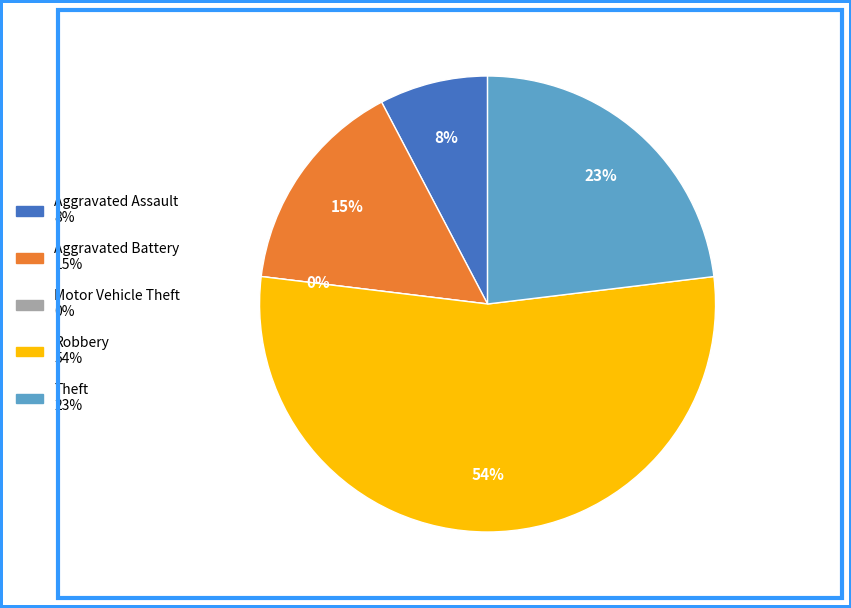

How many segments does this pie chart have?

5